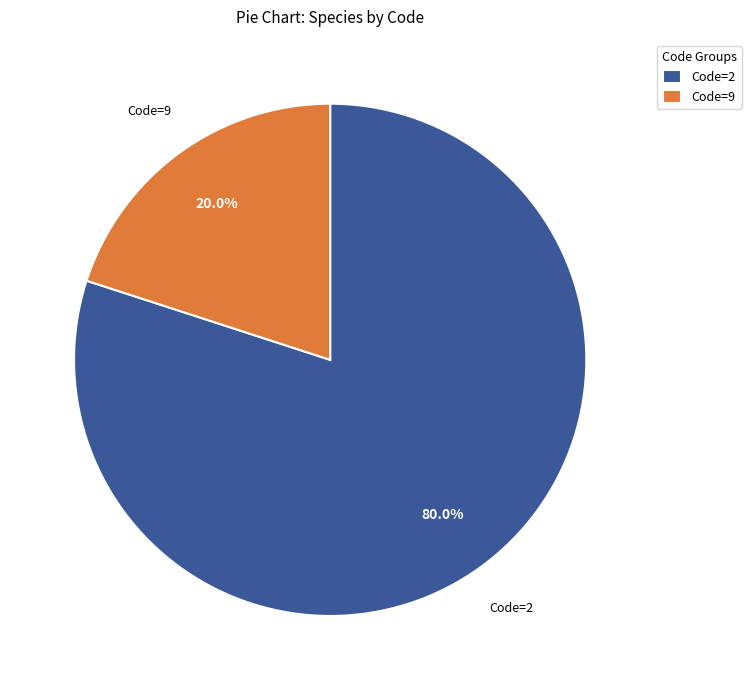

Which category has the biggest portion of the pie?

Code=2